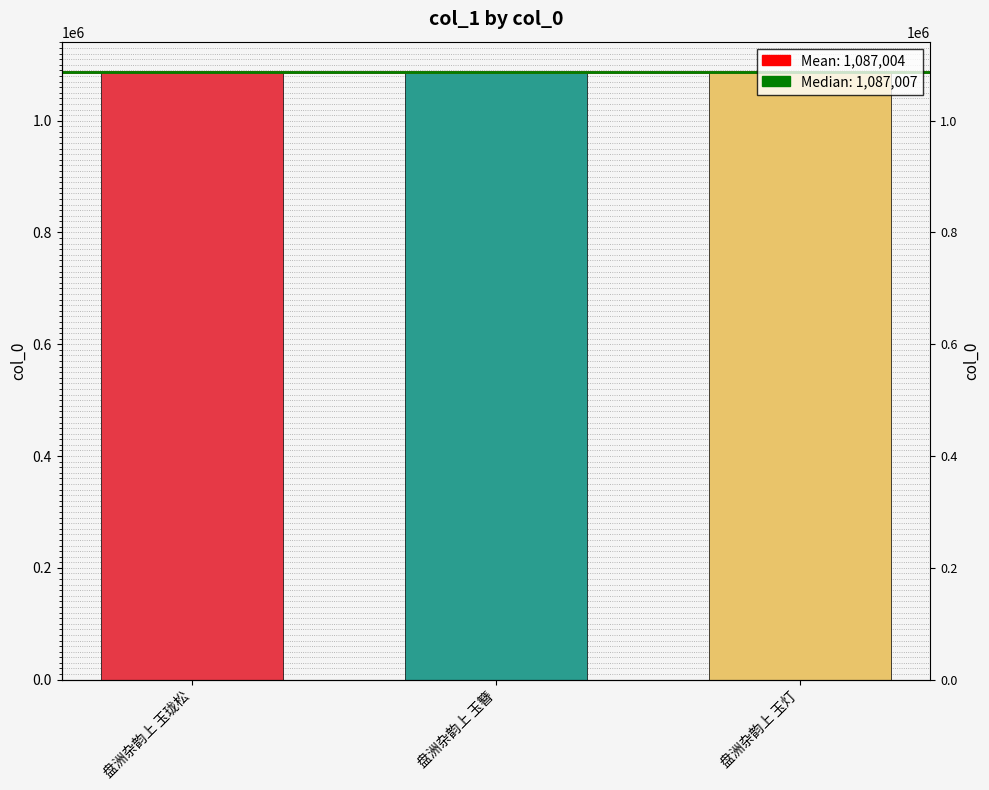

Reading right to left, list all the values displayed in this chart.

盘洲杂韵上 玉灯=1087009	盘洲杂韵上 玉簪=1087007	盘洲杂韵上 玉珑松=1086996